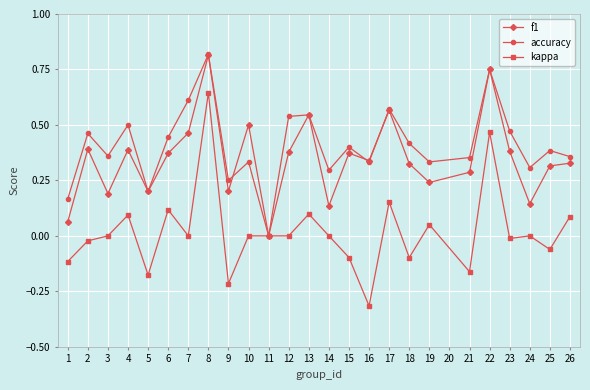

Which series has the largest total across all categories?

accuracy